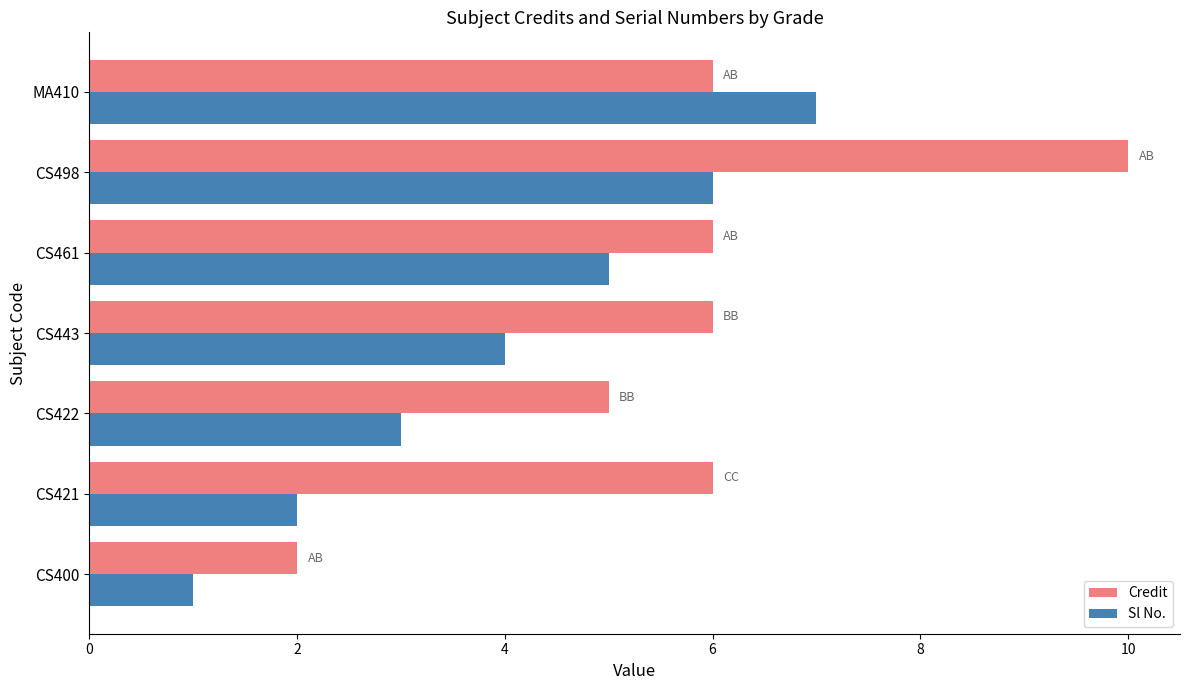

Which series has the widest spread of values?

Credit